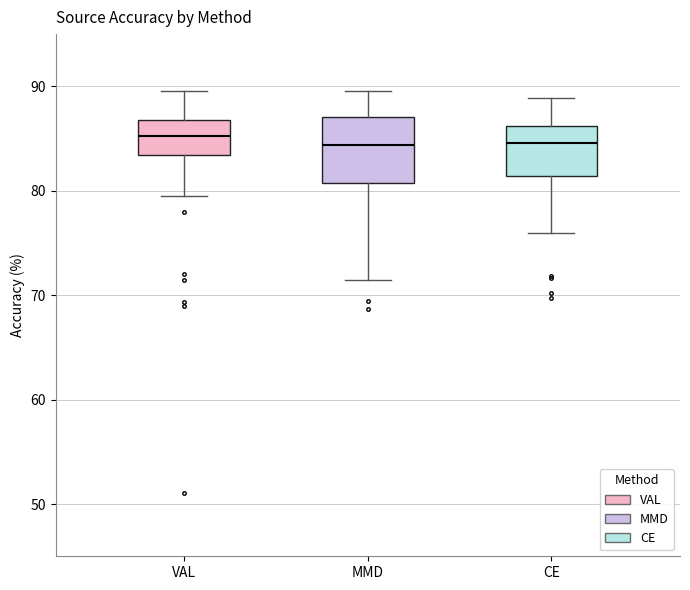

Reading left to right, transcribe this box plot: for each box, give where its median line is, the range the box spans, and where its two whiskers end, as read against the y-axis. The values are not printed on the chart, so give them approximately, as read against the axis.

VAL: median 85, box 83 to 87, whiskers 80 to 90
MMD: median 84, box 81 to 87, whiskers 71 to 90
CE: median 85, box 81 to 86, whiskers 76 to 89